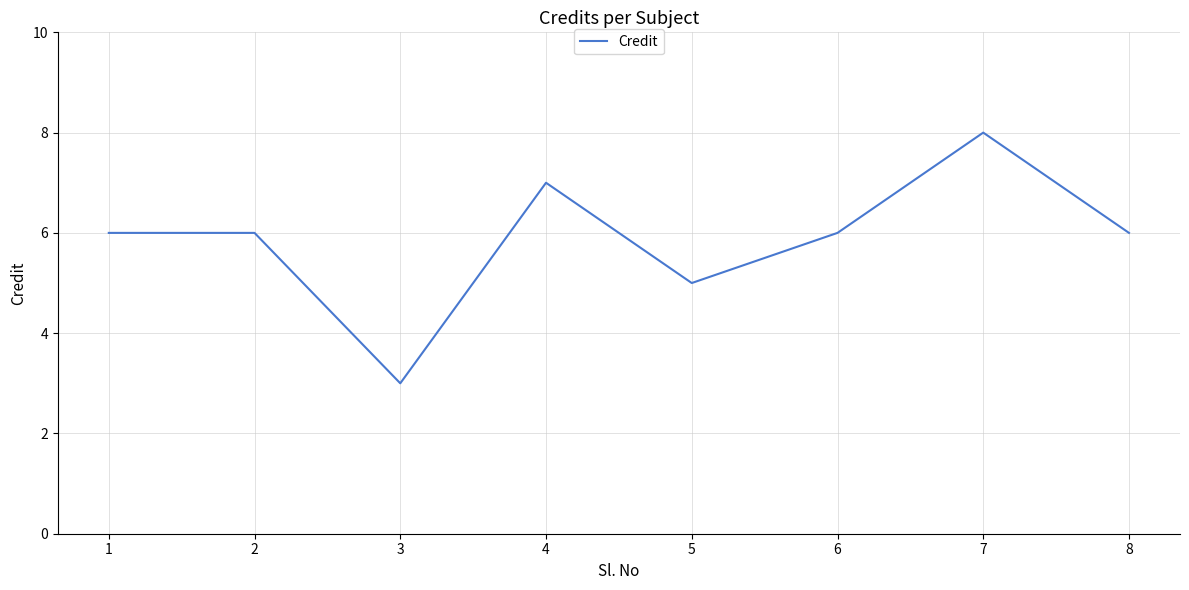

What is the difference between the second highest and second lowest values?

2